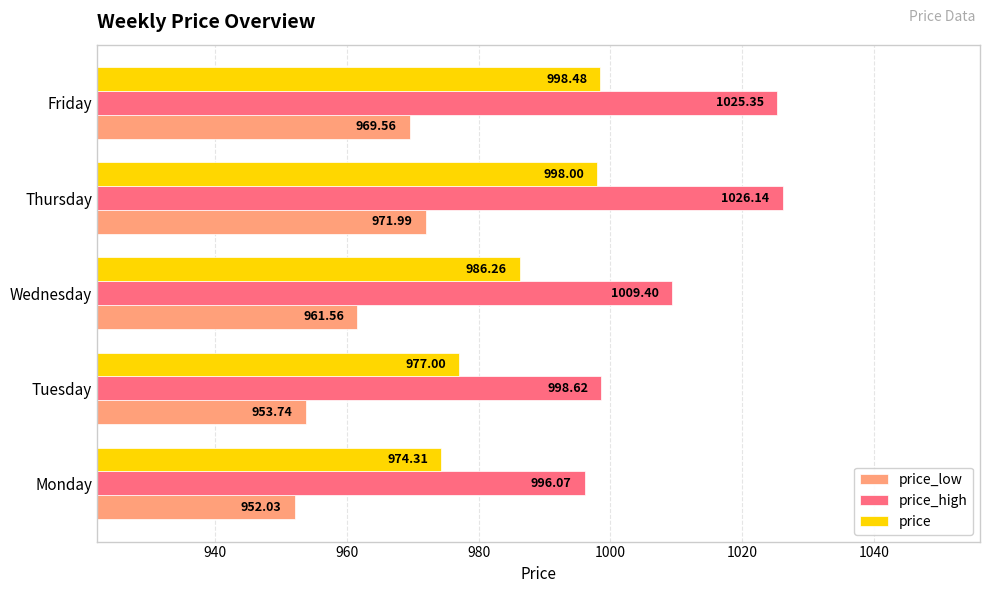

Which category has the highest value across all series?

Thursday